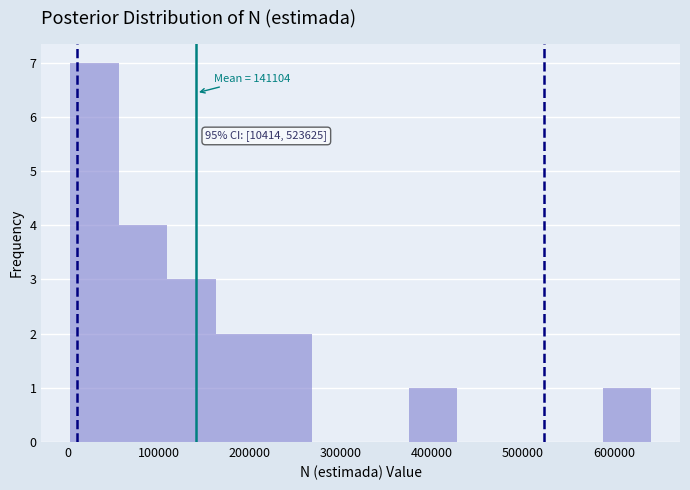

Over which range of the x-axis is the bar tallest?

0 to 60000